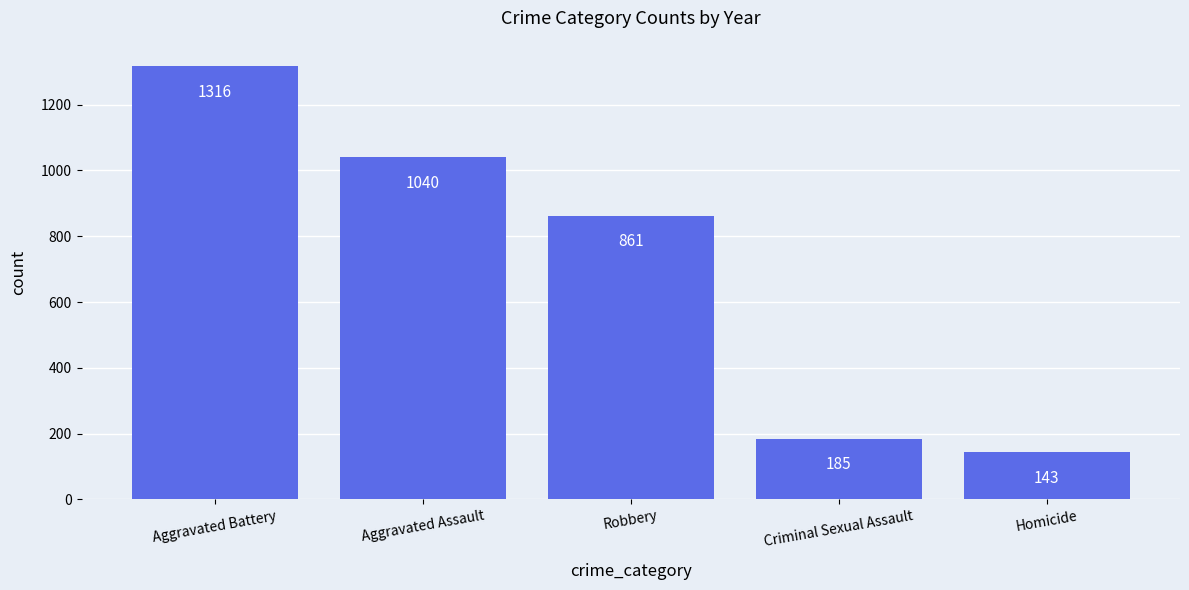

Is it true that the value at Aggravated Battery is 1844?

False